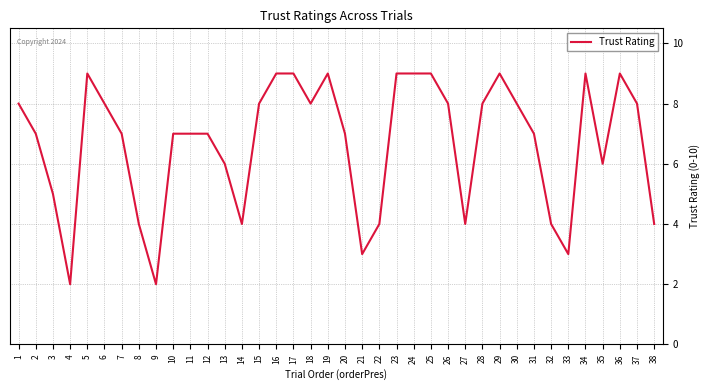

True or false: the data has more than 2 interior local peaks.

True